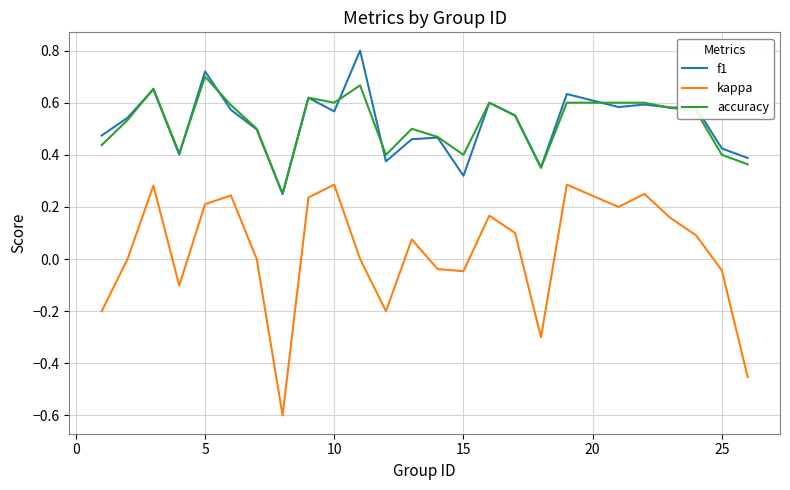

Does the chart display data point markers on the line(s)?

No